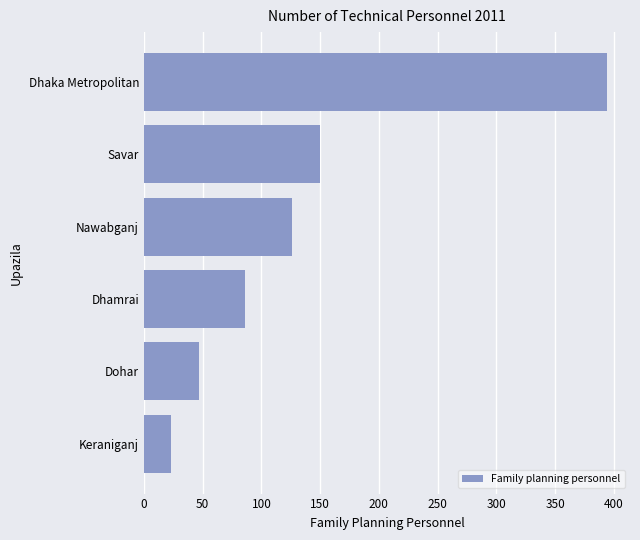

Is it true that the value at Nawabganj is 126?

True